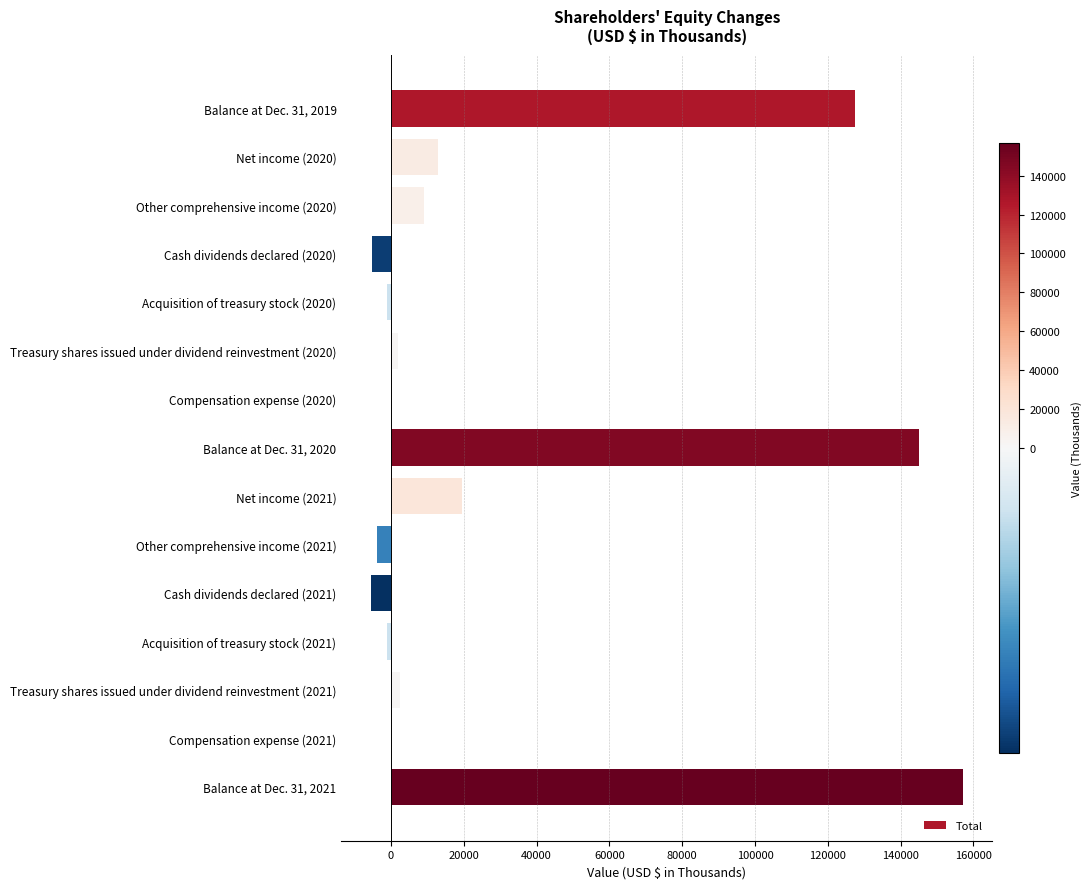

Count the number of data series in this chart.

1